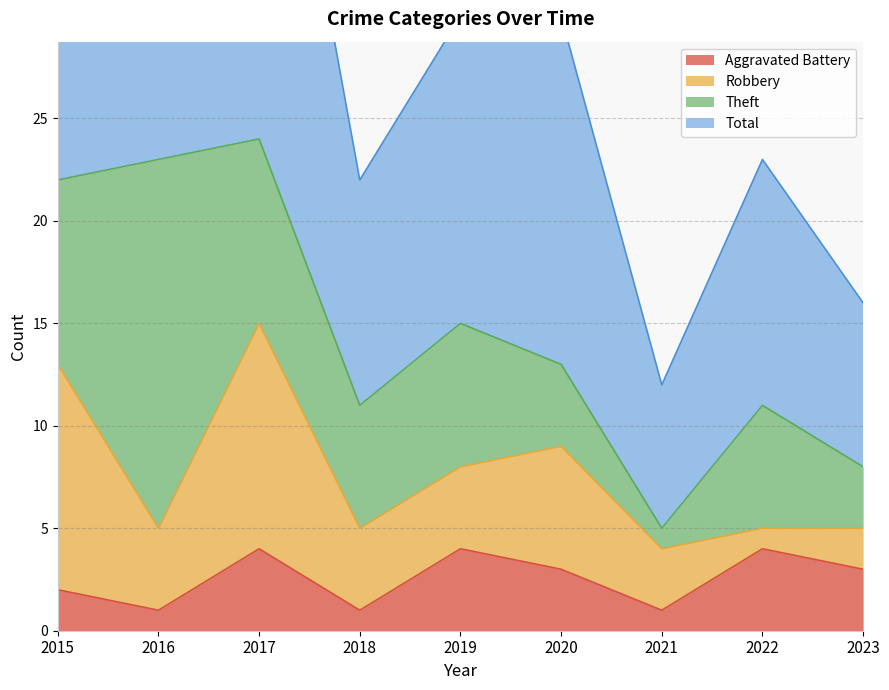

Between 2022 and 2021, which is larger?

2022